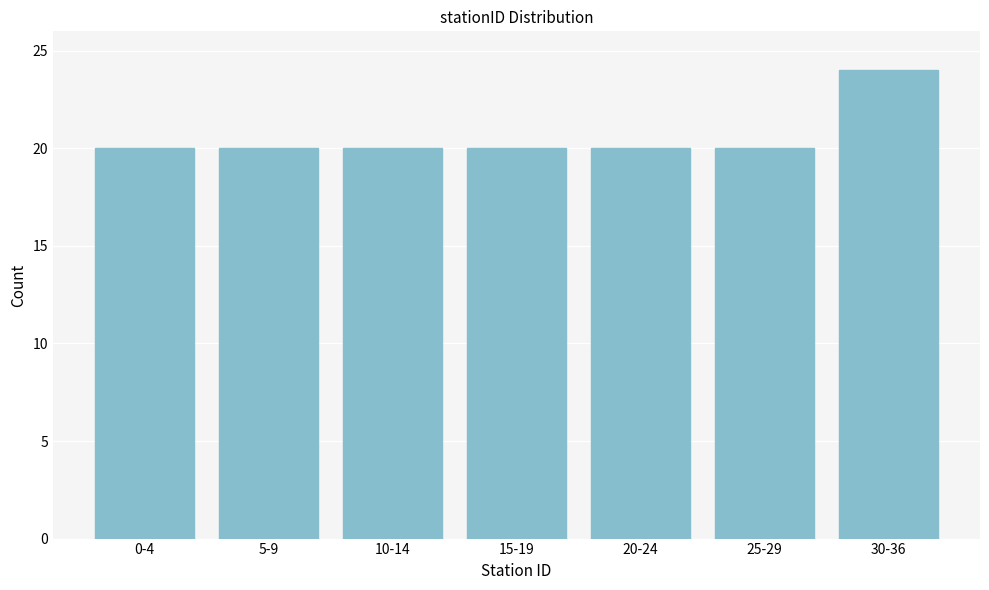

Reading right to left, transcribe all the data shown in this chart.

24	20	20	20	20	20	20